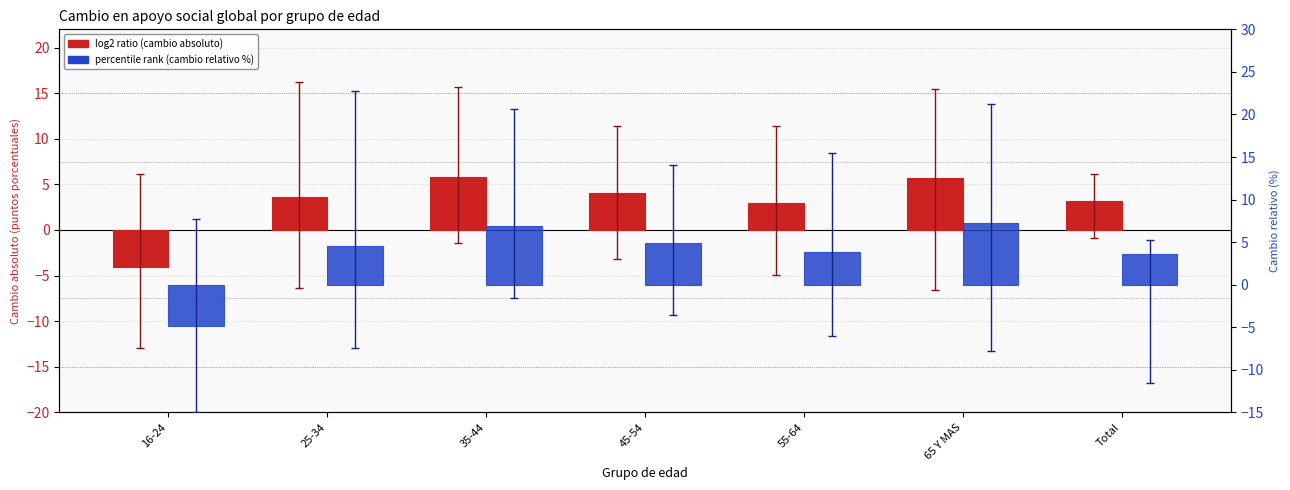

What is the minimum value shown in the chart?

-4.8